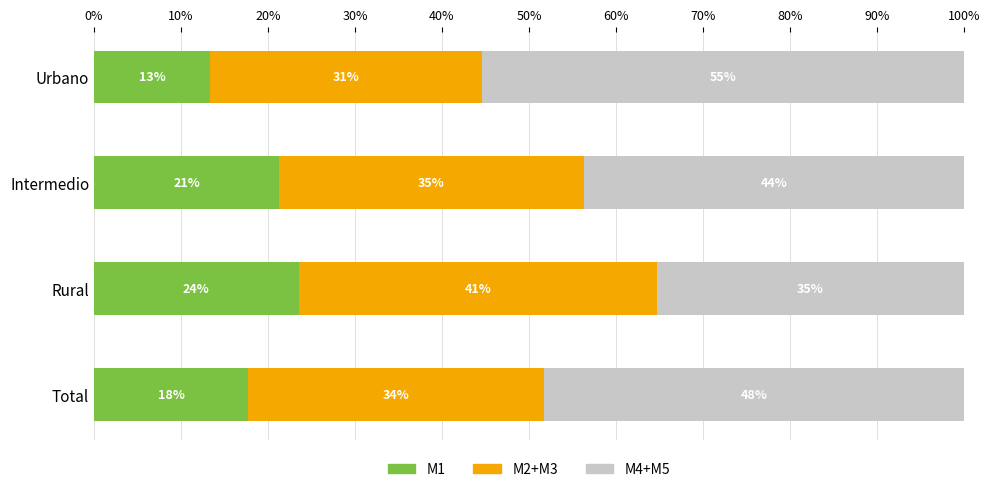

At how many categories does at least one series exceed 39?

4